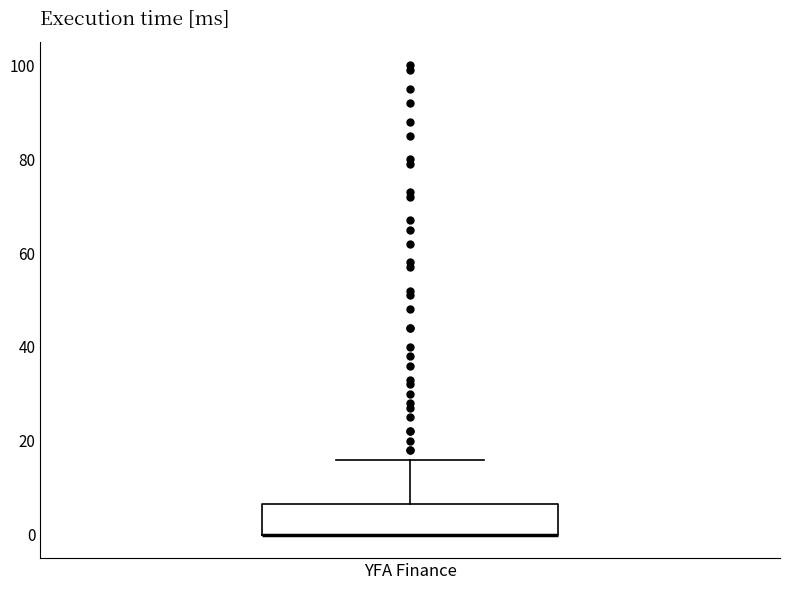

Transcribe this box plot: give where the median line is, the range the box spans, and where the two whiskers end, as read against the y-axis. The values are not printed on the chart, so give them approximately, as read against the axis.

median 0 (drawn on the box's lower edge), box 0 to 6, whiskers 0 to 16